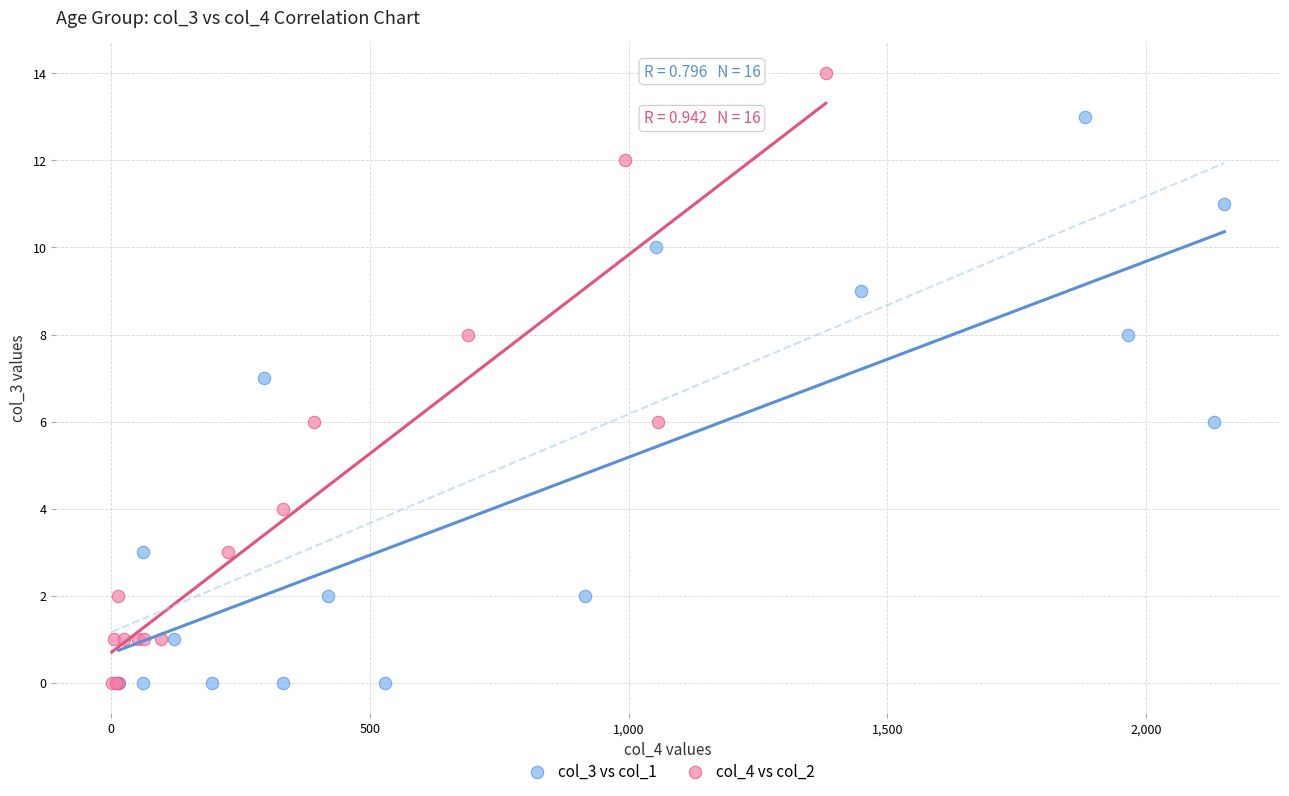

Which series has the widest spread of Y values?

col_4 vs col_2